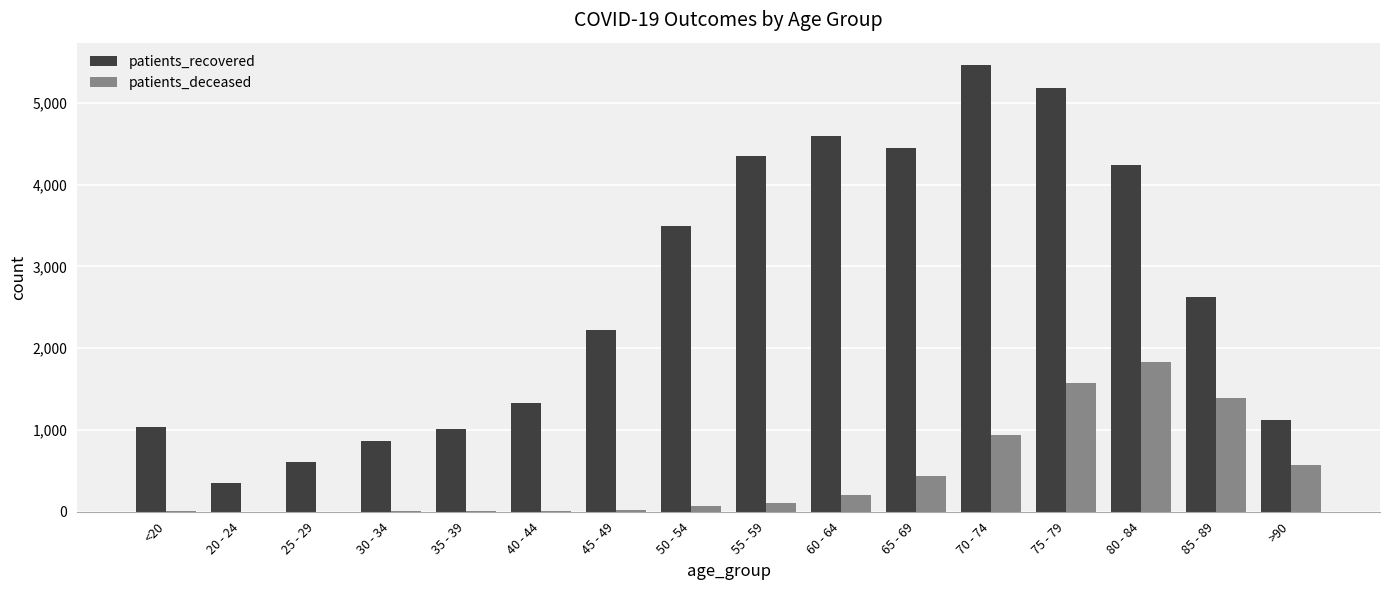

At which label is patients_recovered closest to 2907?

85 - 89